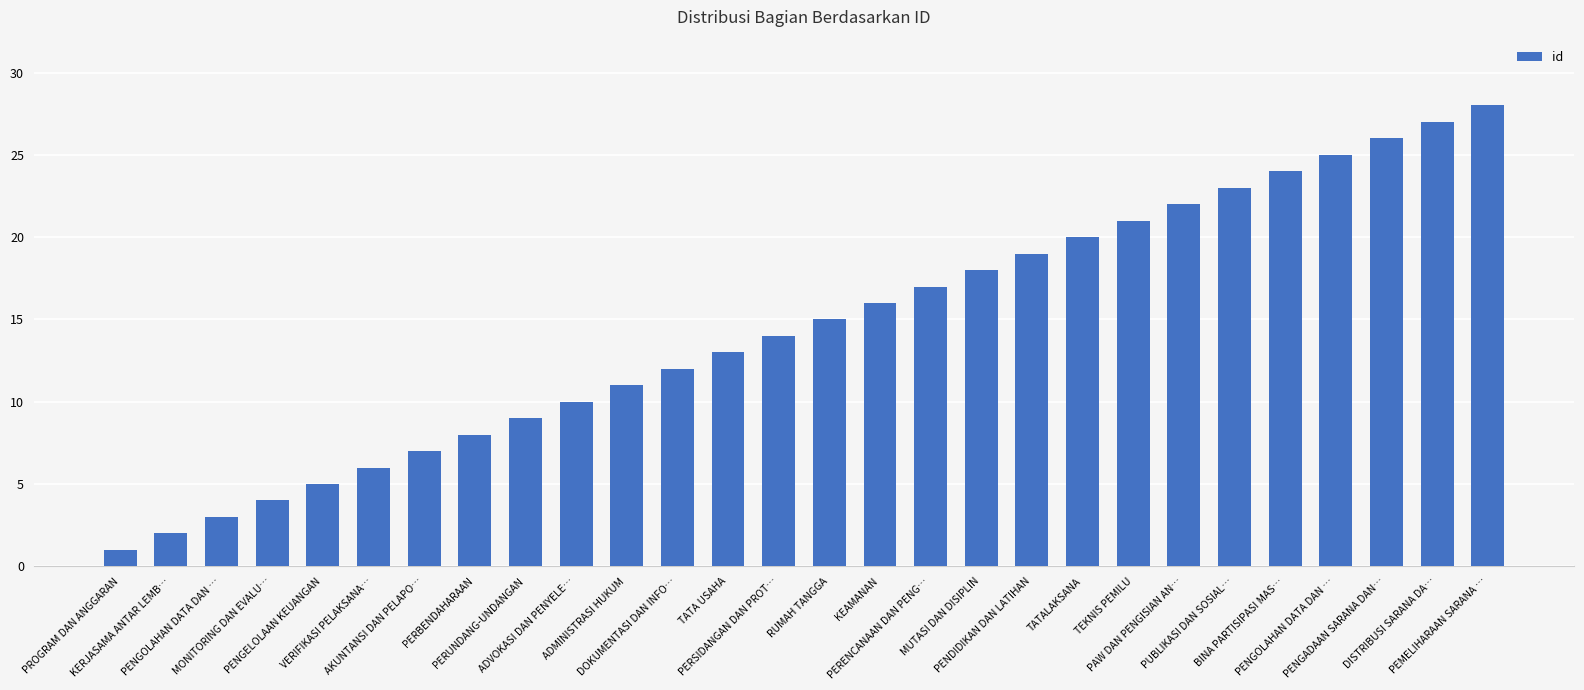

How many bars are there in total?

28